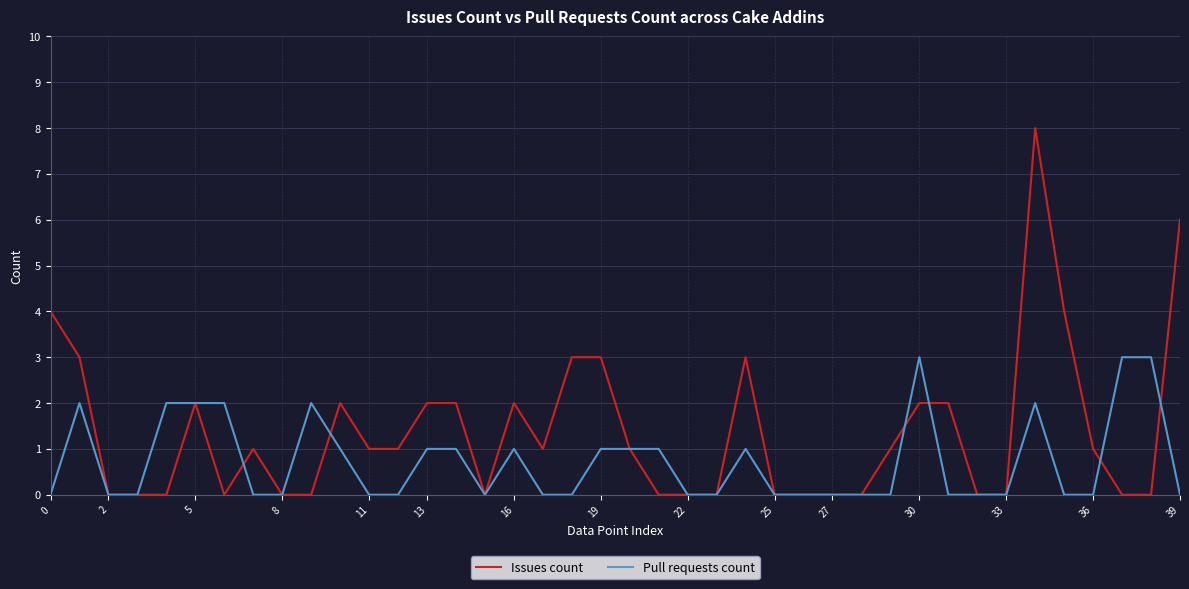

What is the maximum value for Issues count?

8